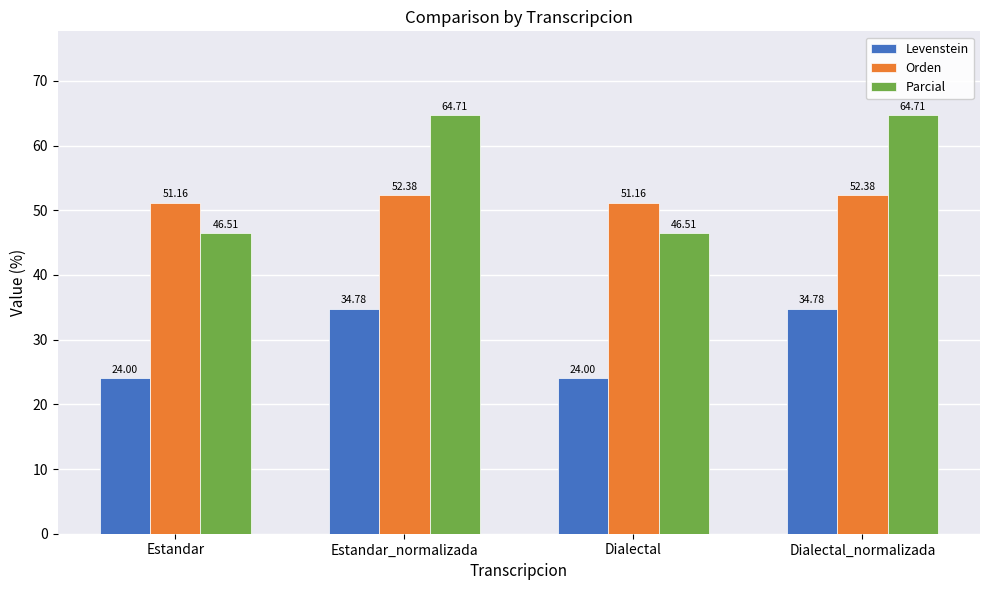

Is it true that Parcial equals 110.8 at Dialectal_normalizada?

False